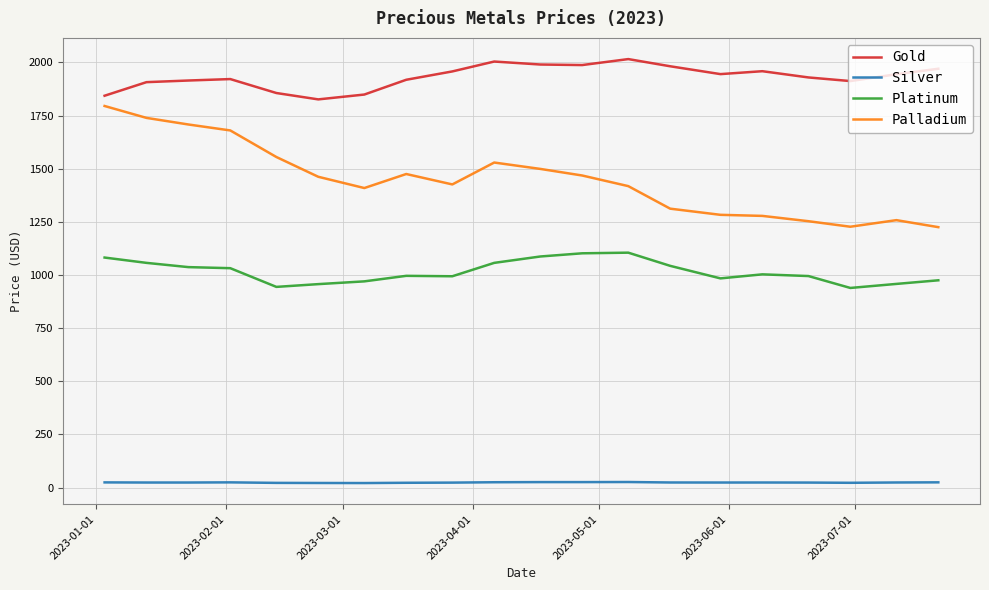

What is the difference between the maximum and minimum values in the Platinum series?

166.0